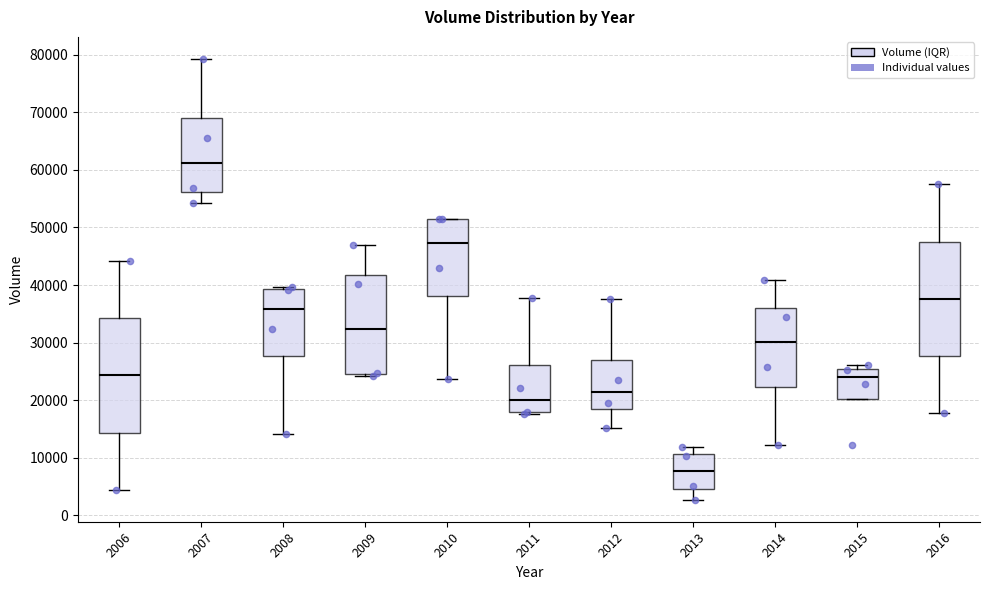

Which box has the lowest median line?

2013